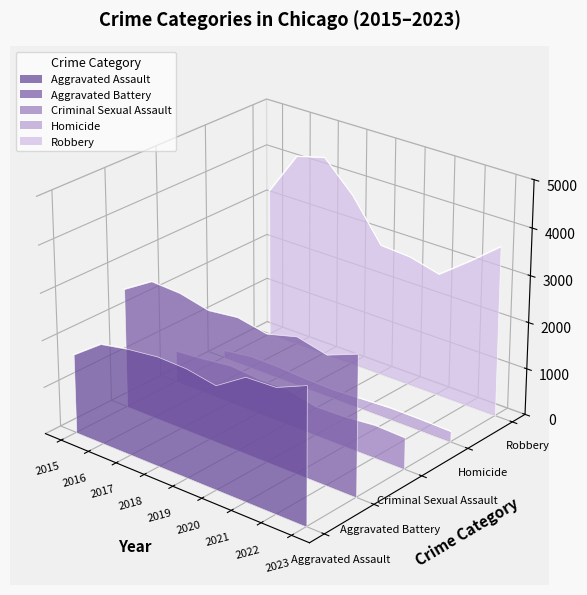

After their last crossing, which series has the higher values: Aggravated Assault or Criminal Sexual Assault?

Aggravated Assault